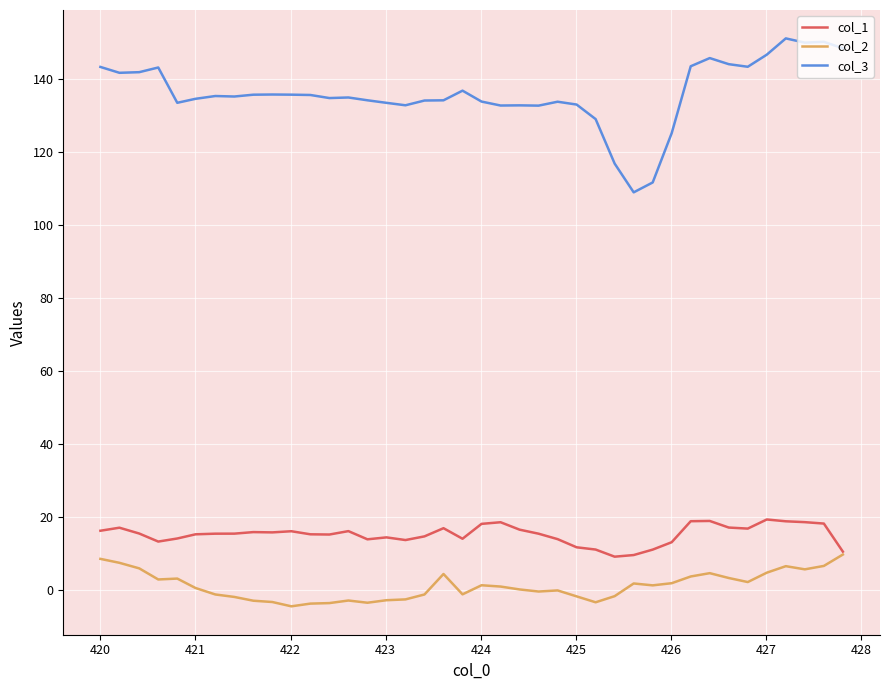

Which series has the widest spread of values?

col_3